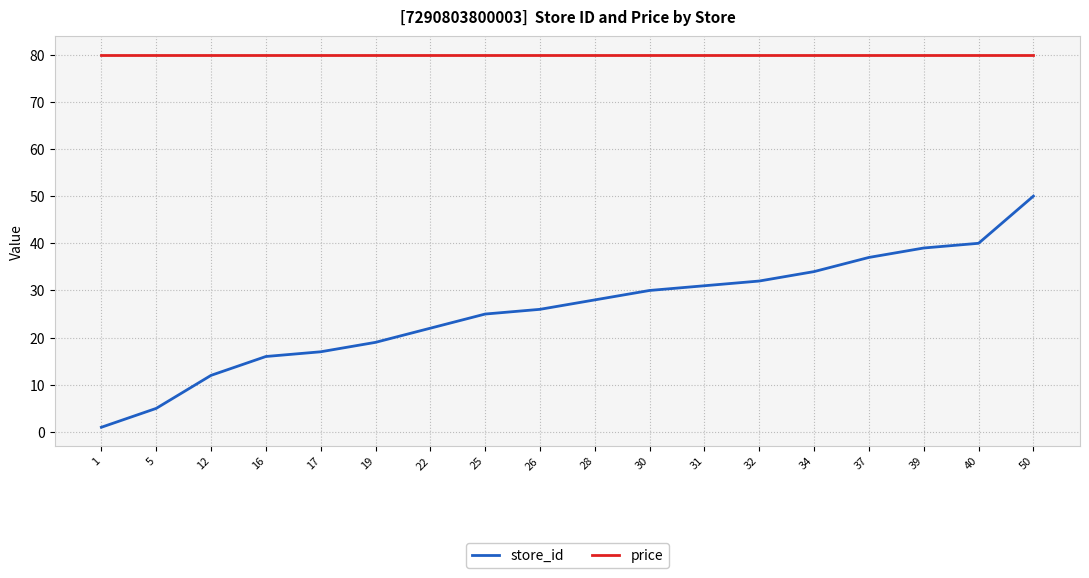

How many lines are shown in the chart?

2